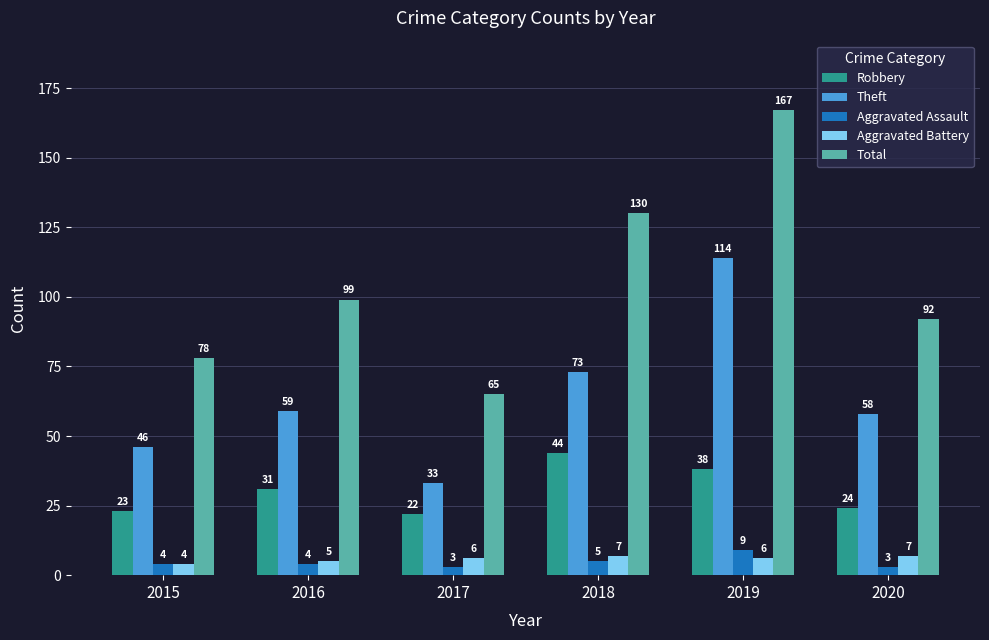

How many values in the Aggravated Battery series are below 6?

2